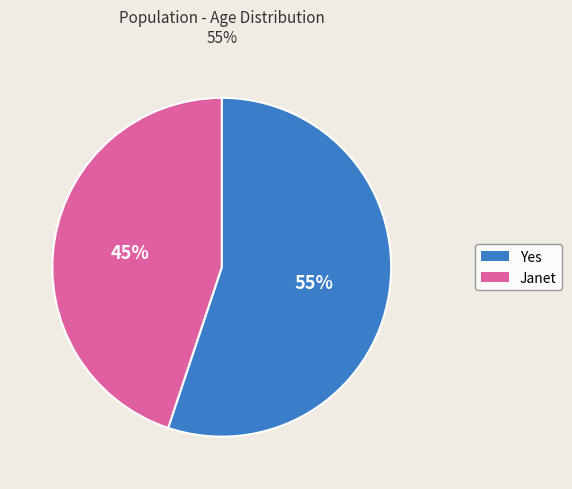

Which slice is the largest?

Yes